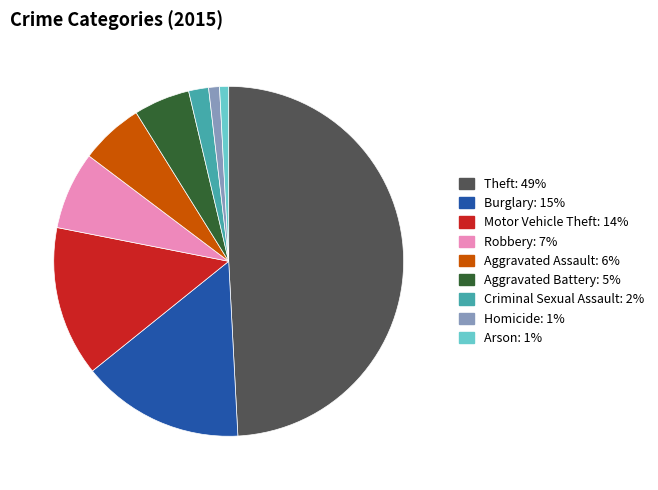

Count the number of slices in the pie.

9